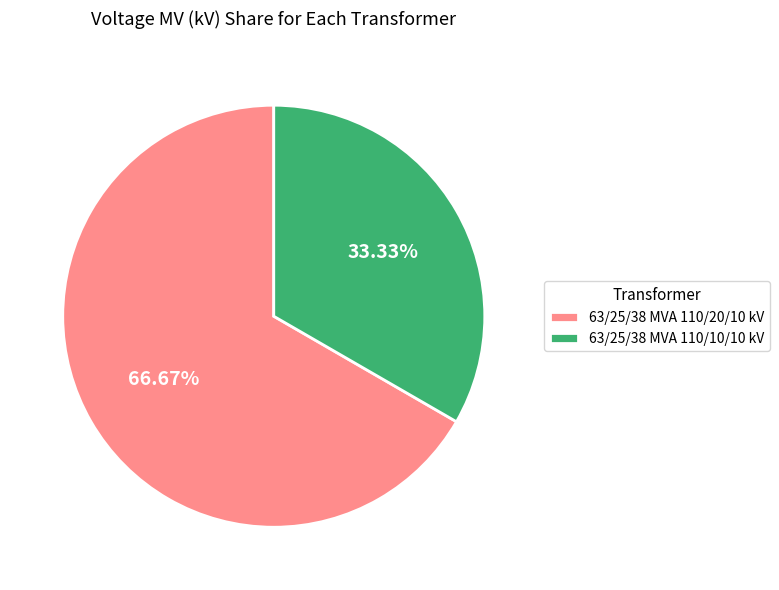

What is the total percentage of 63/25/38 MVA 110/10/10 kV and 63/25/38 MVA 110/20/10 kV?

100.0%